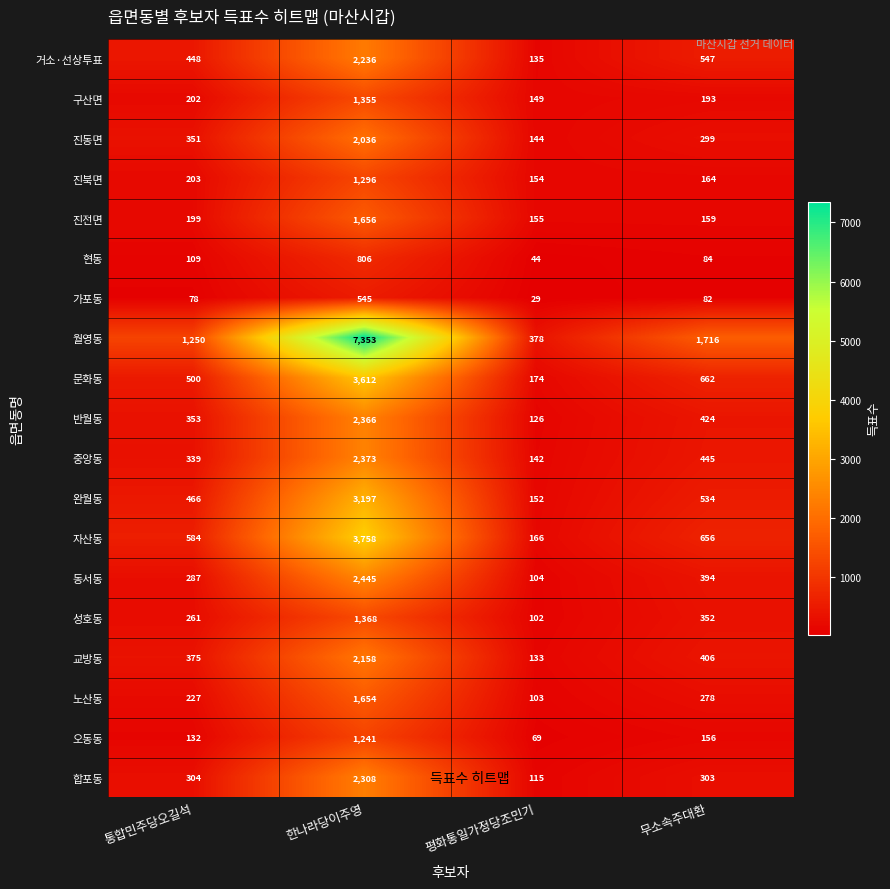

Read the 합포동 value at 통합민주당오길석, to the nearest 50.

300